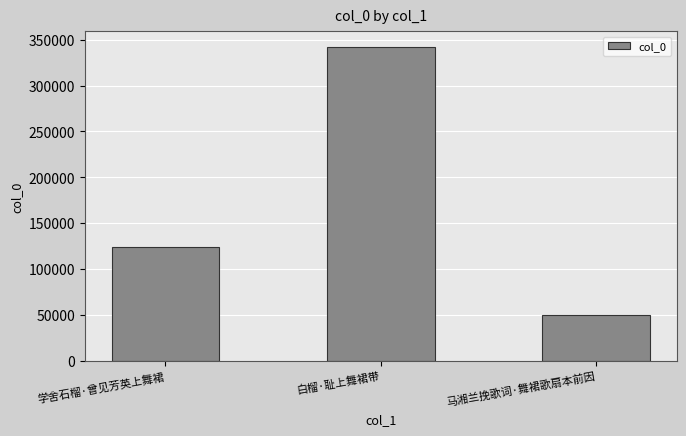

What is the change in value from 白榴·耻上舞裙带 to 马湘兰挽歌词·舞裙歌扇本前因?

-292241